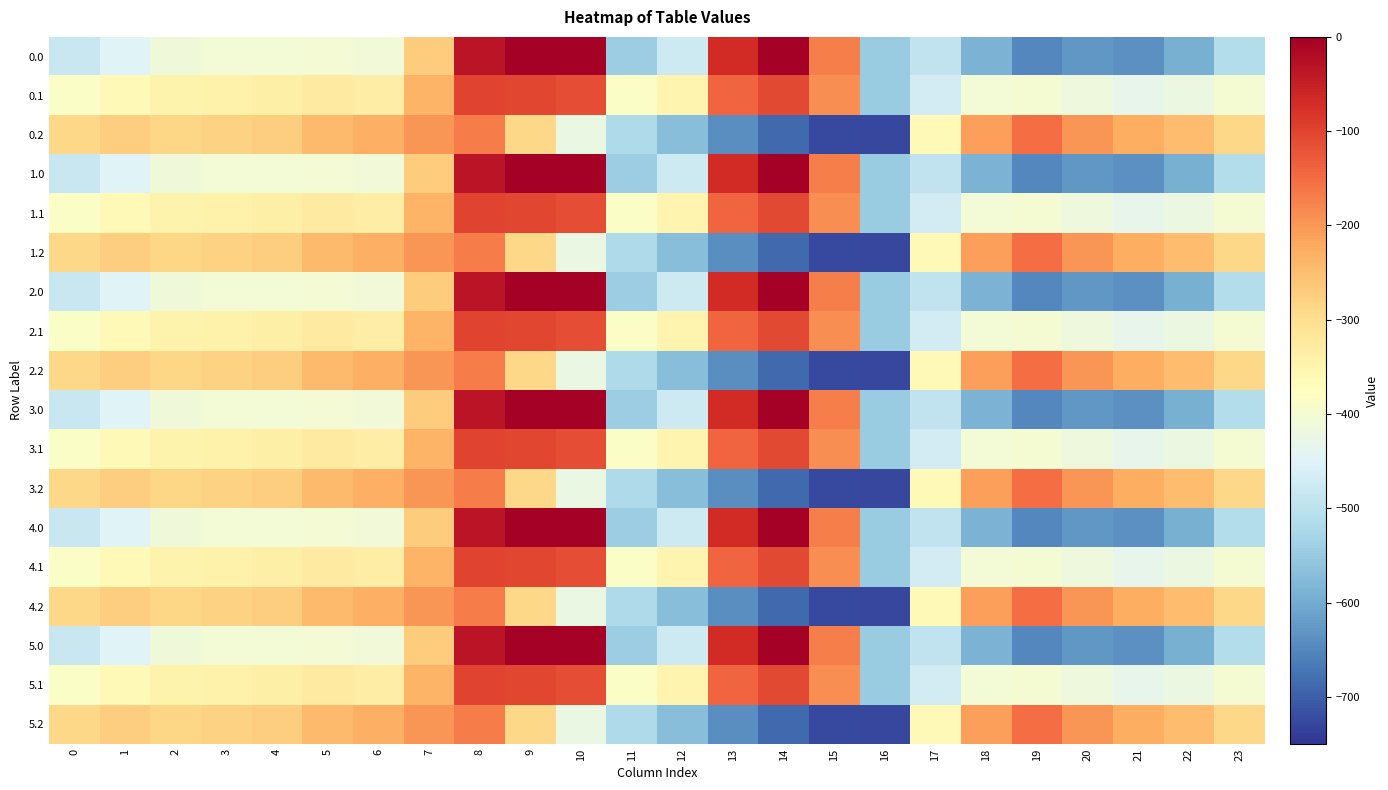

Reading right to left, list all the values displayed in this chart.

0.0: 23=-511.3	22=-592.3	21=-638.4	20=-629.9	19=-649.2	18=-586.7	17=-494.8	16=-545.4	15=-172.8	14=-0.3	13=-70.2	12=-477.2	11=-544.3	10=0.0	9=0.0	8=-35.0	7=-270.7	6=-408.0	5=-403.8	4=-404.9	3=-404.4	2=-410.3	1=-449.5	0=-482.0
0.1: 23=-399.4	22=-419.9	21=-432.4	20=-414.5	19=-400.2	18=-405.4	17=-466.6	16=-547.3	15=-190.4	14=-105.5	13=-141.2	12=-350.8	11=-384.7	10=-114.0	9=-104.8	8=-102.3	7=-234.9	6=-332.2	5=-325.7	4=-339.6	3=-342.7	2=-347.9	1=-361.1	0=-384.6
0.2: 23=-287.5	22=-247.4	21=-226.4	20=-199.2	19=-151.0	18=-210.0	17=-362.4	16=-726.6	15=-725.8	14=-687.4	13=-640.4	12=-571.2	11=-520.6	10=-423.5	9=-288.5	8=-169.5	7=-199.0	6=-228.8	5=-245.0	4=-274.4	3=-281.0	2=-285.5	1=-272.7	0=-287.1
1.0: 23=-511.3	22=-592.3	21=-638.4	20=-629.9	19=-649.2	18=-586.7	17=-494.8	16=-545.4	15=-172.8	14=-0.3	13=-70.2	12=-477.2	11=-544.3	10=0.0	9=0.0	8=-35.0	7=-270.7	6=-408.0	5=-403.8	4=-404.9	3=-404.4	2=-410.3	1=-449.5	0=-482.0
1.1: 23=-399.4	22=-419.9	21=-432.4	20=-414.5	19=-400.2	18=-405.4	17=-466.6	16=-547.3	15=-190.4	14=-105.5	13=-141.2	12=-350.8	11=-384.7	10=-114.0	9=-104.8	8=-102.3	7=-234.9	6=-332.2	5=-325.7	4=-339.6	3=-342.7	2=-347.9	1=-361.1	0=-384.6
1.2: 23=-287.5	22=-247.4	21=-226.4	20=-199.2	19=-151.0	18=-210.0	17=-362.4	16=-726.6	15=-725.8	14=-687.4	13=-640.4	12=-571.2	11=-520.6	10=-423.5	9=-288.5	8=-169.5	7=-199.0	6=-228.8	5=-245.0	4=-274.4	3=-281.0	2=-285.5	1=-272.7	0=-287.1
2.0: 23=-511.3	22=-592.3	21=-638.4	20=-629.9	19=-649.2	18=-586.7	17=-494.8	16=-545.4	15=-172.8	14=-0.3	13=-70.2	12=-477.2	11=-544.3	10=0.0	9=0.0	8=-35.0	7=-270.7	6=-408.0	5=-403.8	4=-404.9	3=-404.4	2=-410.3	1=-449.5	0=-482.0
2.1: 23=-399.4	22=-419.9	21=-432.4	20=-414.5	19=-400.2	18=-405.4	17=-466.6	16=-547.3	15=-190.4	14=-105.5	13=-141.2	12=-350.8	11=-384.7	10=-114.0	9=-104.8	8=-102.3	7=-234.9	6=-332.2	5=-325.7	4=-339.6	3=-342.7	2=-347.9	1=-361.1	0=-384.6
2.2: 23=-287.5	22=-247.4	21=-226.4	20=-199.2	19=-151.0	18=-210.0	17=-362.4	16=-726.6	15=-725.8	14=-687.4	13=-640.4	12=-571.2	11=-520.6	10=-423.5	9=-288.5	8=-169.5	7=-199.0	6=-228.8	5=-245.0	4=-274.4	3=-281.0	2=-285.5	1=-272.7	0=-287.1
3.0: 23=-511.3	22=-592.3	21=-638.4	20=-629.9	19=-649.2	18=-586.7	17=-494.8	16=-545.4	15=-172.8	14=-0.3	13=-70.2	12=-477.2	11=-544.3	10=0.0	9=0.0	8=-35.0	7=-270.7	6=-408.0	5=-403.8	4=-404.9	3=-404.4	2=-410.3	1=-449.5	0=-482.0
3.1: 23=-399.4	22=-419.9	21=-432.4	20=-414.5	19=-400.2	18=-405.4	17=-466.6	16=-547.3	15=-190.4	14=-105.5	13=-141.2	12=-350.8	11=-384.7	10=-114.0	9=-104.8	8=-102.3	7=-234.9	6=-332.2	5=-325.7	4=-339.6	3=-342.7	2=-347.9	1=-361.1	0=-384.6
3.2: 23=-287.5	22=-247.4	21=-226.4	20=-199.2	19=-151.0	18=-210.0	17=-362.4	16=-726.6	15=-725.8	14=-687.4	13=-640.4	12=-571.2	11=-520.6	10=-423.5	9=-288.5	8=-169.5	7=-199.0	6=-228.8	5=-245.0	4=-274.4	3=-281.0	2=-285.5	1=-272.7	0=-287.1
4.0: 23=-511.3	22=-592.3	21=-638.4	20=-629.9	19=-649.2	18=-586.7	17=-494.8	16=-545.4	15=-172.8	14=-0.3	13=-70.2	12=-477.2	11=-544.3	10=0.0	9=0.0	8=-35.0	7=-270.7	6=-408.0	5=-403.8	4=-404.9	3=-404.4	2=-410.3	1=-449.5	0=-482.0
4.1: 23=-399.4	22=-419.9	21=-432.4	20=-414.5	19=-400.2	18=-405.4	17=-466.6	16=-547.3	15=-190.4	14=-105.5	13=-141.2	12=-350.8	11=-384.7	10=-114.0	9=-104.8	8=-102.3	7=-234.9	6=-332.2	5=-325.7	4=-339.6	3=-342.7	2=-347.9	1=-361.1	0=-384.6
4.2: 23=-287.5	22=-247.4	21=-226.4	20=-199.2	19=-151.0	18=-210.0	17=-362.4	16=-726.6	15=-725.8	14=-687.4	13=-640.4	12=-571.2	11=-520.6	10=-423.5	9=-288.5	8=-169.5	7=-199.0	6=-228.8	5=-245.0	4=-274.4	3=-281.0	2=-285.5	1=-272.7	0=-287.1
5.0: 23=-511.3	22=-592.3	21=-638.4	20=-629.9	19=-649.2	18=-586.7	17=-494.8	16=-545.4	15=-172.8	14=-0.3	13=-70.2	12=-477.2	11=-544.3	10=0.0	9=0.0	8=-35.0	7=-270.7	6=-408.0	5=-403.8	4=-404.9	3=-404.4	2=-410.3	1=-449.5	0=-482.0
5.1: 23=-399.4	22=-419.9	21=-432.4	20=-414.5	19=-400.2	18=-405.4	17=-466.6	16=-547.3	15=-190.4	14=-105.5	13=-141.2	12=-350.8	11=-384.7	10=-114.0	9=-104.8	8=-102.3	7=-234.9	6=-332.2	5=-325.7	4=-339.6	3=-342.7	2=-347.9	1=-361.1	0=-384.6
5.2: 23=-287.5	22=-247.4	21=-226.4	20=-199.2	19=-151.0	18=-210.0	17=-362.4	16=-726.6	15=-725.8	14=-687.4	13=-640.4	12=-571.2	11=-520.6	10=-423.5	9=-288.5	8=-169.5	7=-199.0	6=-228.8	5=-245.0	4=-274.4	3=-281.0	2=-285.5	1=-272.7	0=-287.1